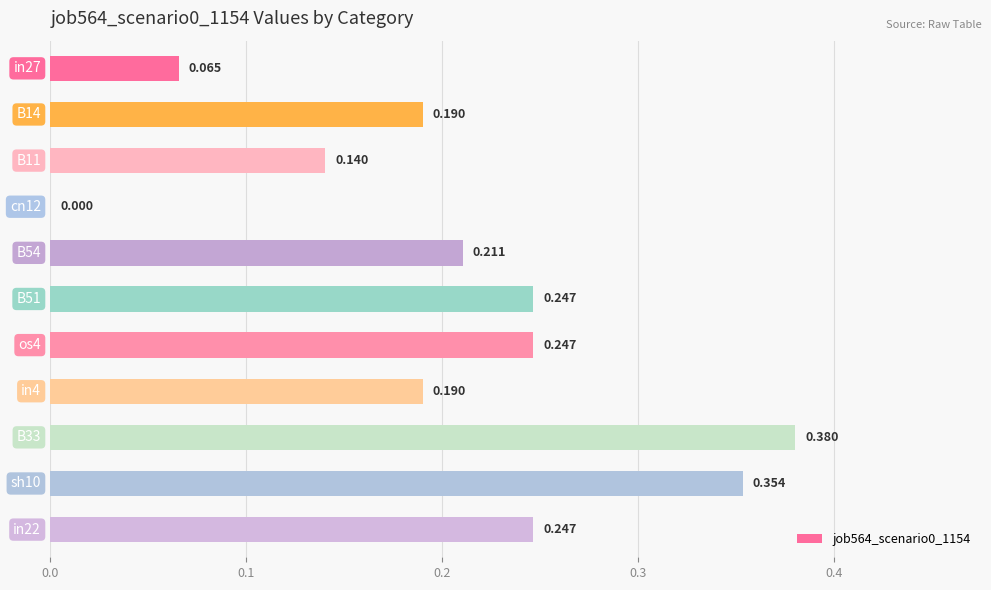

Are the bars horizontal?

Yes